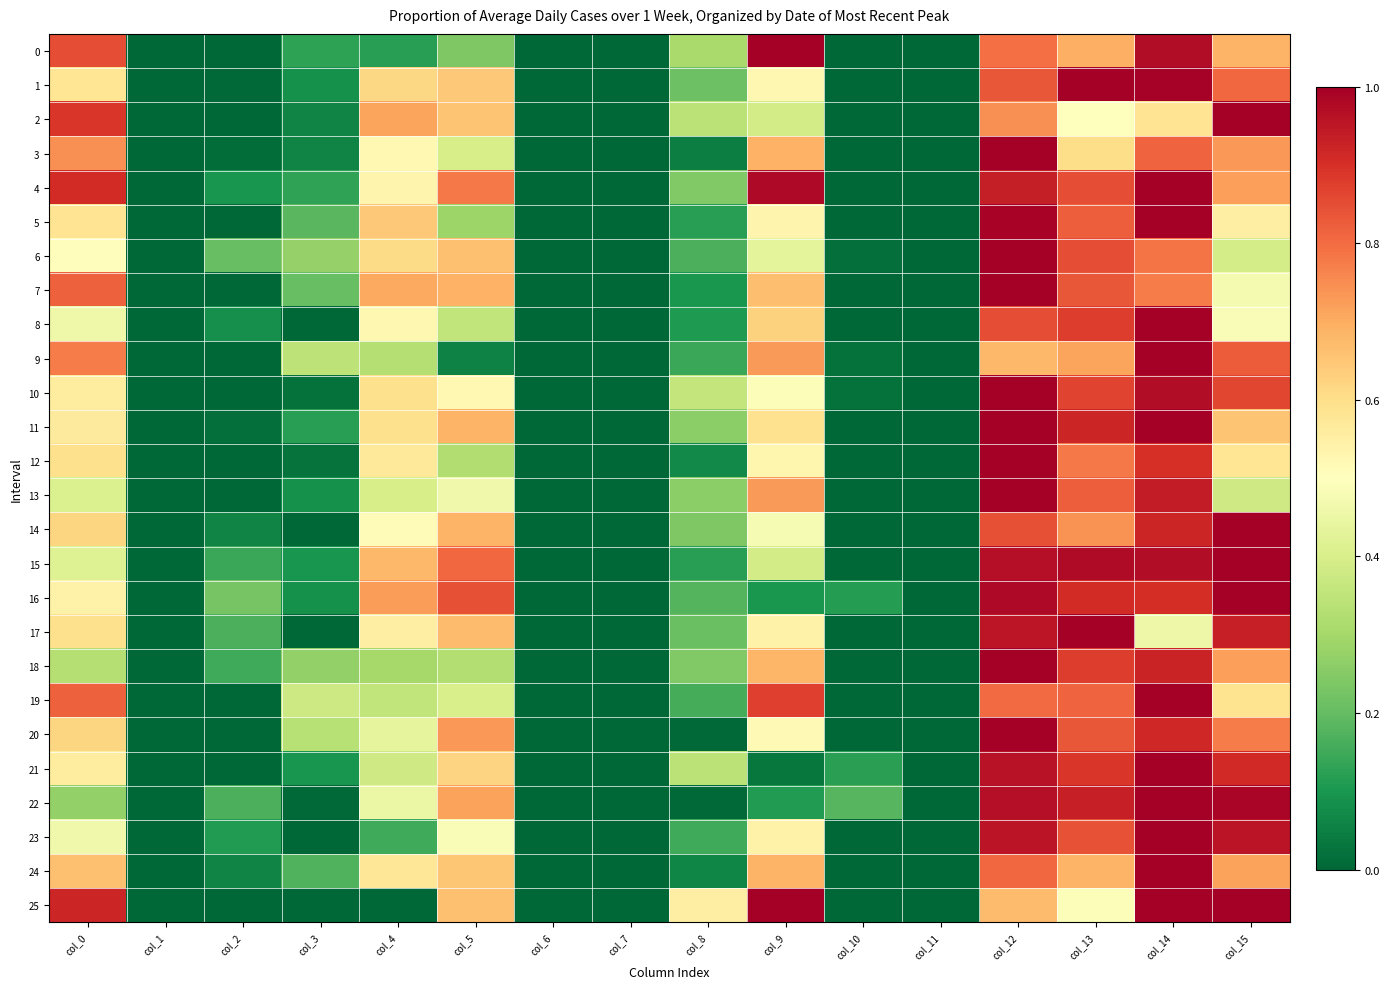

Reading left to right, what are all the values shown in this chart?

0: col_0=0.8	col_1=0.0	col_2=0.0	col_3=0.1	col_4=0.1	col_5=0.2	col_6=0.0	col_7=0.0	col_8=0.3	col_9=1.0	col_10=0.0	col_11=0.0	col_12=0.8	col_13=0.7	col_14=1.0	col_15=0.7
1: col_0=0.6	col_1=0.0	col_2=0.0	col_3=0.1	col_4=0.6	col_5=0.6	col_6=0.0	col_7=0.0	col_8=0.2	col_9=0.5	col_10=0.0	col_11=0.0	col_12=0.8	col_13=1.0	col_14=1.0	col_15=0.8
2: col_0=0.9	col_1=0.0	col_2=0.0	col_3=0.1	col_4=0.7	col_5=0.7	col_6=0.0	col_7=0.0	col_8=0.3	col_9=0.4	col_10=0.0	col_11=0.0	col_12=0.7	col_13=0.5	col_14=0.6	col_15=1.0
3: col_0=0.7	col_1=0.0	col_2=0.0	col_3=0.1	col_4=0.5	col_5=0.4	col_6=0.0	col_7=0.0	col_8=0.0	col_9=0.7	col_10=0.0	col_11=0.0	col_12=1.0	col_13=0.6	col_14=0.8	col_15=0.7
4: col_0=0.9	col_1=0.0	col_2=0.1	col_3=0.1	col_4=0.5	col_5=0.8	col_6=0.0	col_7=0.0	col_8=0.2	col_9=1.0	col_10=0.0	col_11=0.0	col_12=0.9	col_13=0.9	col_14=1.0	col_15=0.7
5: col_0=0.6	col_1=0.0	col_2=0.0	col_3=0.2	col_4=0.6	col_5=0.3	col_6=0.0	col_7=0.0	col_8=0.1	col_9=0.5	col_10=0.0	col_11=0.0	col_12=1.0	col_13=0.8	col_14=1.0	col_15=0.6
6: col_0=0.5	col_1=0.0	col_2=0.2	col_3=0.3	col_4=0.6	col_5=0.7	col_6=0.0	col_7=0.0	col_8=0.2	col_9=0.4	col_10=0.0	col_11=0.0	col_12=1.0	col_13=0.8	col_14=0.8	col_15=0.4
7: col_0=0.8	col_1=0.0	col_2=0.0	col_3=0.2	col_4=0.7	col_5=0.7	col_6=0.0	col_7=0.0	col_8=0.1	col_9=0.7	col_10=0.0	col_11=0.0	col_12=1.0	col_13=0.8	col_14=0.8	col_15=0.5
8: col_0=0.5	col_1=0.0	col_2=0.1	col_3=0.0	col_4=0.5	col_5=0.4	col_6=0.0	col_7=0.0	col_8=0.1	col_9=0.6	col_10=0.0	col_11=0.0	col_12=0.9	col_13=0.9	col_14=1.0	col_15=0.5
9: col_0=0.8	col_1=0.0	col_2=0.0	col_3=0.3	col_4=0.3	col_5=0.1	col_6=0.0	col_7=0.0	col_8=0.1	col_9=0.7	col_10=0.0	col_11=0.0	col_12=0.7	col_13=0.7	col_14=1.0	col_15=0.8
10: col_0=0.6	col_1=0.0	col_2=0.0	col_3=0.0	col_4=0.6	col_5=0.5	col_6=0.0	col_7=0.0	col_8=0.4	col_9=0.5	col_10=0.0	col_11=0.0	col_12=1.0	col_13=0.9	col_14=1.0	col_15=0.9
11: col_0=0.6	col_1=0.0	col_2=0.0	col_3=0.1	col_4=0.6	col_5=0.7	col_6=0.0	col_7=0.0	col_8=0.3	col_9=0.6	col_10=0.0	col_11=0.0	col_12=1.0	col_13=0.9	col_14=1.0	col_15=0.7
12: col_0=0.6	col_1=0.0	col_2=0.0	col_3=0.0	col_4=0.6	col_5=0.3	col_6=0.0	col_7=0.0	col_8=0.1	col_9=0.5	col_10=0.0	col_11=0.0	col_12=1.0	col_13=0.8	col_14=0.9	col_15=0.6
13: col_0=0.4	col_1=0.0	col_2=0.0	col_3=0.1	col_4=0.4	col_5=0.5	col_6=0.0	col_7=0.0	col_8=0.3	col_9=0.7	col_10=0.0	col_11=0.0	col_12=1.0	col_13=0.8	col_14=0.9	col_15=0.4
14: col_0=0.6	col_1=0.0	col_2=0.1	col_3=0.0	col_4=0.5	col_5=0.7	col_6=0.0	col_7=0.0	col_8=0.2	col_9=0.5	col_10=0.0	col_11=0.0	col_12=0.8	col_13=0.7	col_14=0.9	col_15=1.0
15: col_0=0.4	col_1=0.0	col_2=0.1	col_3=0.1	col_4=0.7	col_5=0.8	col_6=0.0	col_7=0.0	col_8=0.1	col_9=0.4	col_10=0.0	col_11=0.0	col_12=1.0	col_13=1.0	col_14=1.0	col_15=1.0
16: col_0=0.5	col_1=0.0	col_2=0.2	col_3=0.1	col_4=0.7	col_5=0.8	col_6=0.0	col_7=0.0	col_8=0.2	col_9=0.1	col_10=0.1	col_11=0.0	col_12=1.0	col_13=0.9	col_14=0.9	col_15=1.0
17: col_0=0.6	col_1=0.0	col_2=0.2	col_3=0.0	col_4=0.6	col_5=0.7	col_6=0.0	col_7=0.0	col_8=0.2	col_9=0.5	col_10=0.0	col_11=0.0	col_12=0.9	col_13=1.0	col_14=0.5	col_15=0.9
18: col_0=0.3	col_1=0.0	col_2=0.1	col_3=0.3	col_4=0.3	col_5=0.3	col_6=0.0	col_7=0.0	col_8=0.2	col_9=0.7	col_10=0.0	col_11=0.0	col_12=1.0	col_13=0.9	col_14=0.9	col_15=0.7
19: col_0=0.8	col_1=0.0	col_2=0.0	col_3=0.4	col_4=0.4	col_5=0.4	col_6=0.0	col_7=0.0	col_8=0.2	col_9=0.9	col_10=0.0	col_11=0.0	col_12=0.8	col_13=0.8	col_14=1.0	col_15=0.6
20: col_0=0.6	col_1=0.0	col_2=0.0	col_3=0.3	col_4=0.4	col_5=0.7	col_6=0.0	col_7=0.0	col_8=0.0	col_9=0.5	col_10=0.0	col_11=0.0	col_12=1.0	col_13=0.8	col_14=0.9	col_15=0.8
21: col_0=0.6	col_1=0.0	col_2=0.0	col_3=0.1	col_4=0.4	col_5=0.6	col_6=0.0	col_7=0.0	col_8=0.3	col_9=0.0	col_10=0.1	col_11=0.0	col_12=1.0	col_13=0.9	col_14=1.0	col_15=0.9
22: col_0=0.3	col_1=0.0	col_2=0.2	col_3=0.0	col_4=0.5	col_5=0.7	col_6=0.0	col_7=0.0	col_8=0.0	col_9=0.1	col_10=0.2	col_11=0.0	col_12=1.0	col_13=0.9	col_14=1.0	col_15=1.0
23: col_0=0.5	col_1=0.0	col_2=0.1	col_3=0.0	col_4=0.1	col_5=0.5	col_6=0.0	col_7=0.0	col_8=0.2	col_9=0.5	col_10=0.0	col_11=0.0	col_12=1.0	col_13=0.8	col_14=1.0	col_15=1.0
24: col_0=0.7	col_1=0.0	col_2=0.1	col_3=0.2	col_4=0.6	col_5=0.7	col_6=0.0	col_7=0.0	col_8=0.1	col_9=0.7	col_10=0.0	col_11=0.0	col_12=0.8	col_13=0.7	col_14=1.0	col_15=0.7
25: col_0=0.9	col_1=0.0	col_2=0.0	col_3=0.0	col_4=0.0	col_5=0.7	col_6=0.0	col_7=0.0	col_8=0.6	col_9=1.0	col_10=0.0	col_11=0.0	col_12=0.7	col_13=0.5	col_14=1.0	col_15=1.0